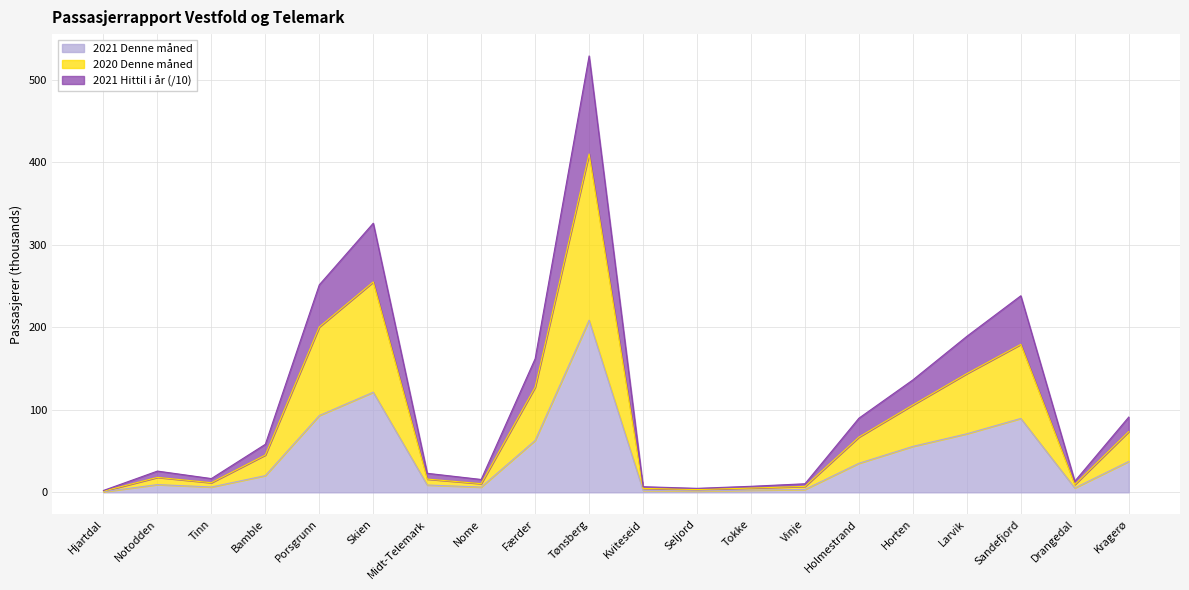

Rank the series by their average value, from highest to lowest.

2021 Hittil i år, 2020 Denne måned, 2021 Denne måned